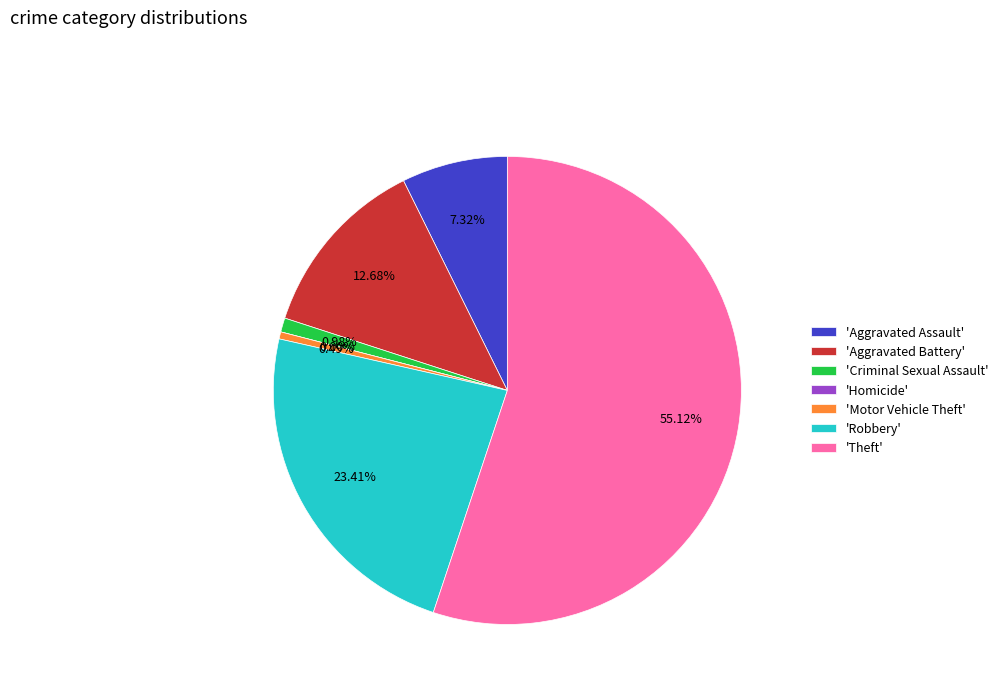

Count the number of slices in the pie.

7